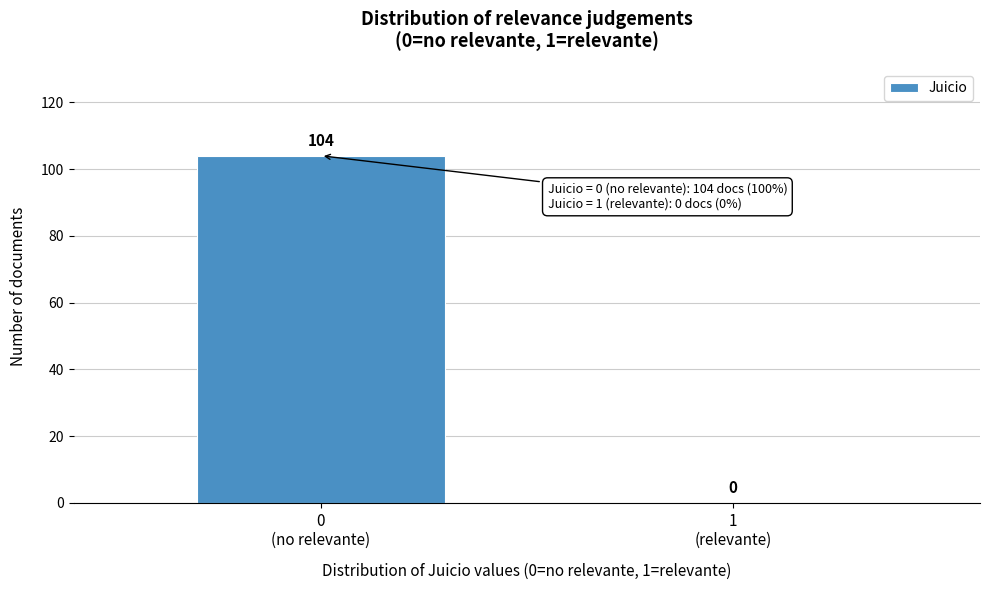

What is the sum of all values?

104